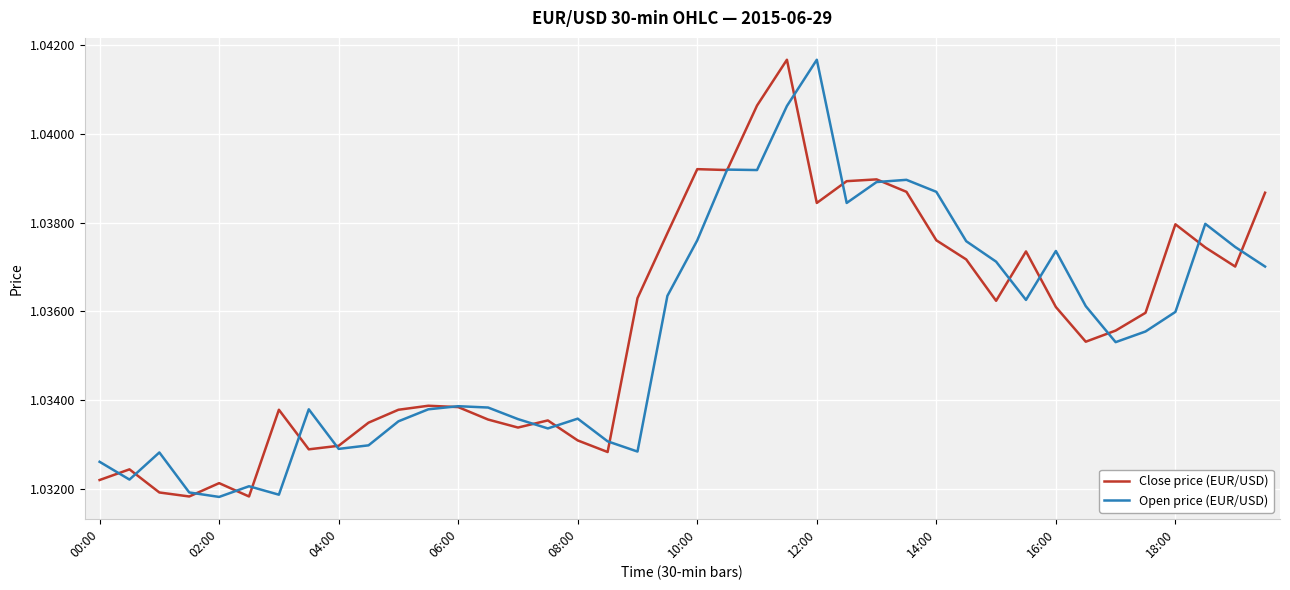

Count the Open price (EUR/USD) values in the range 1 to 2.

40